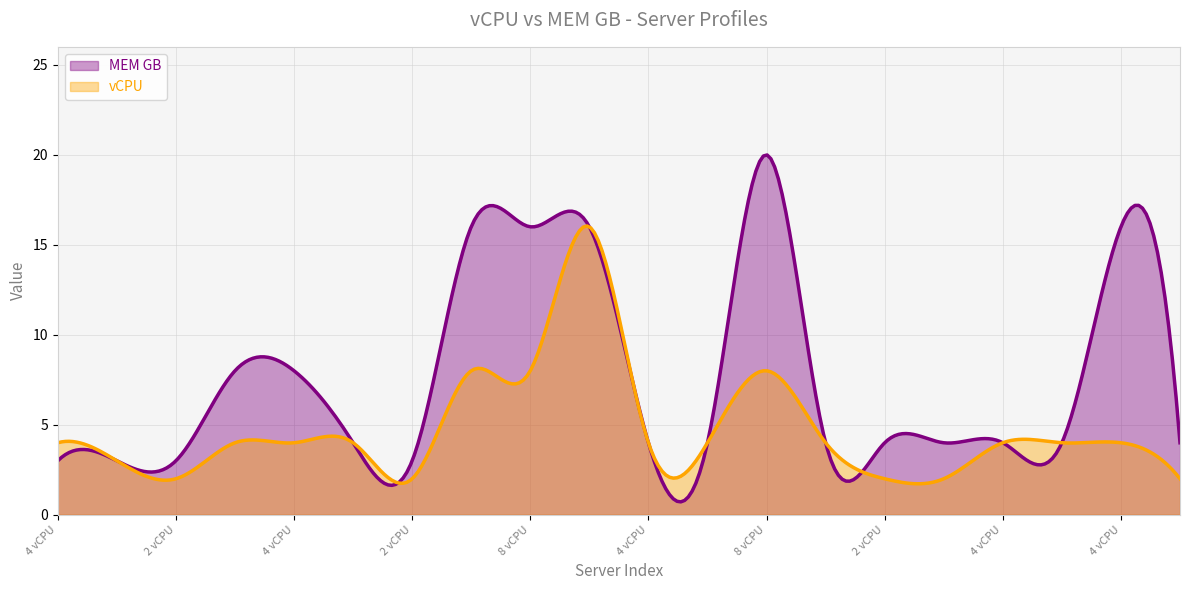

The value at 8 is 11. True or false?

False